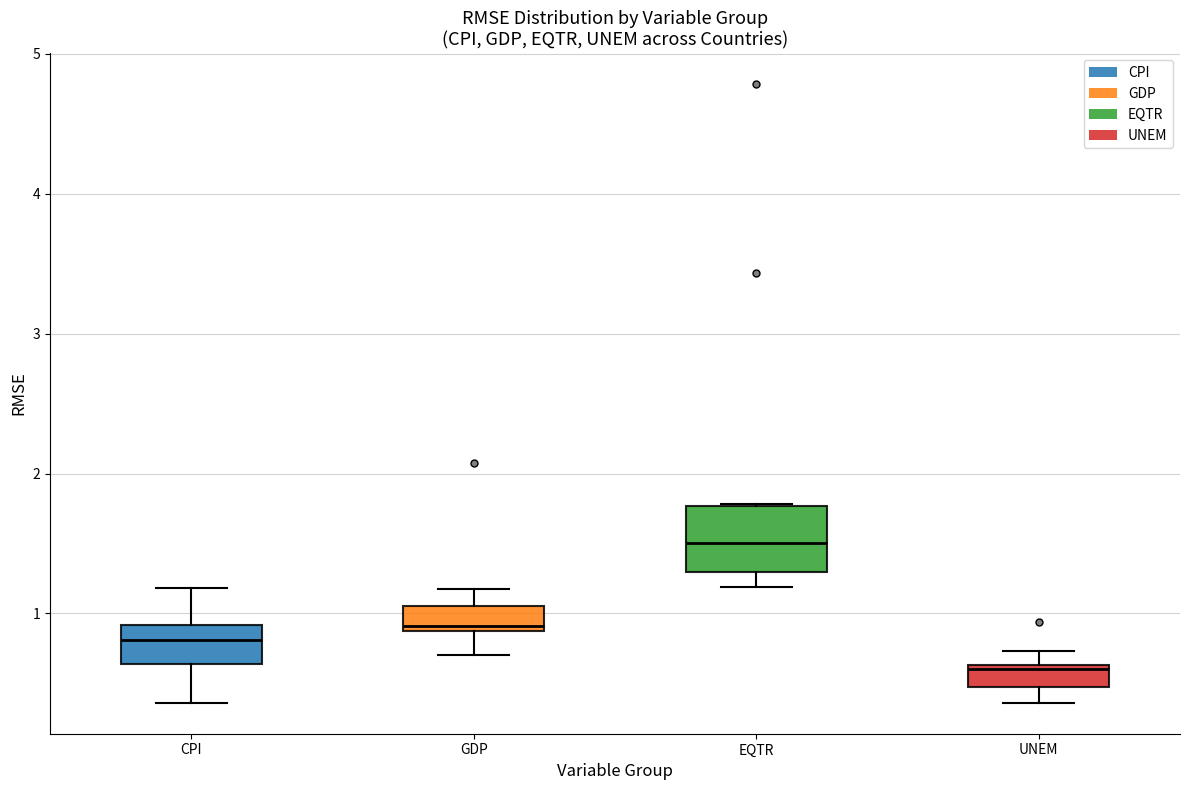

Where does the lower whisker of the box for UNEM end on the y-axis? The values are not printed on the chart, so give them approximately, as read against the axis.

0.4